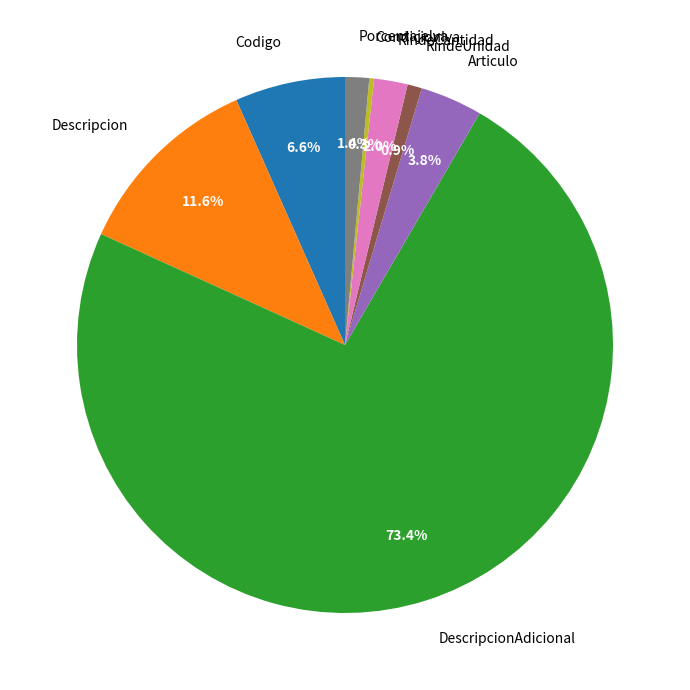

Which slice is the smallest?

CondicionIva